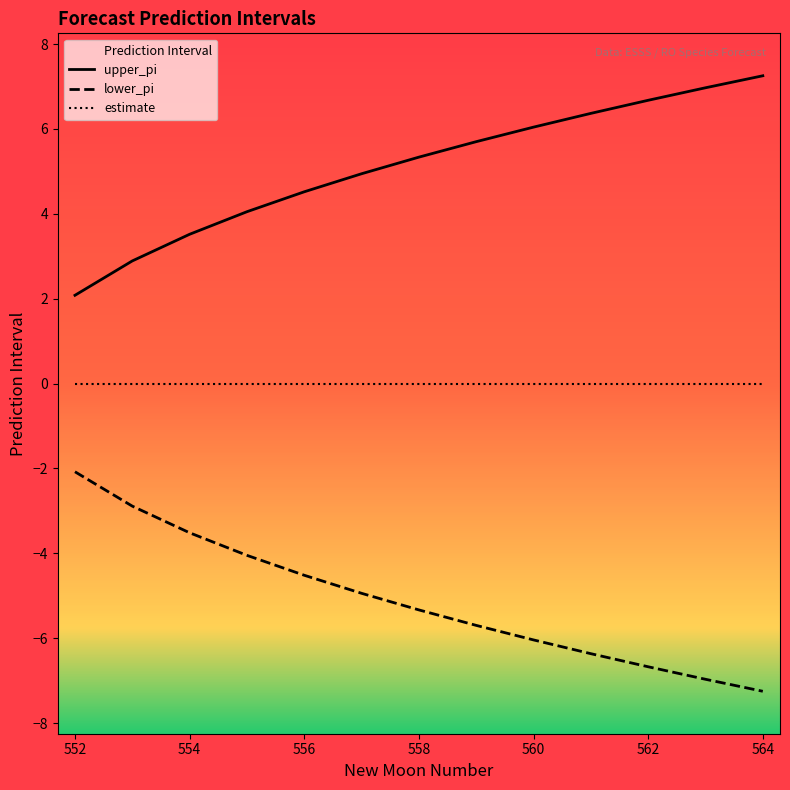

List the labels in order of upper_pi value, smallest first.

552, 553, 554, 555, 556, 557, 558, 559, 560, 561, 562, 563, 564